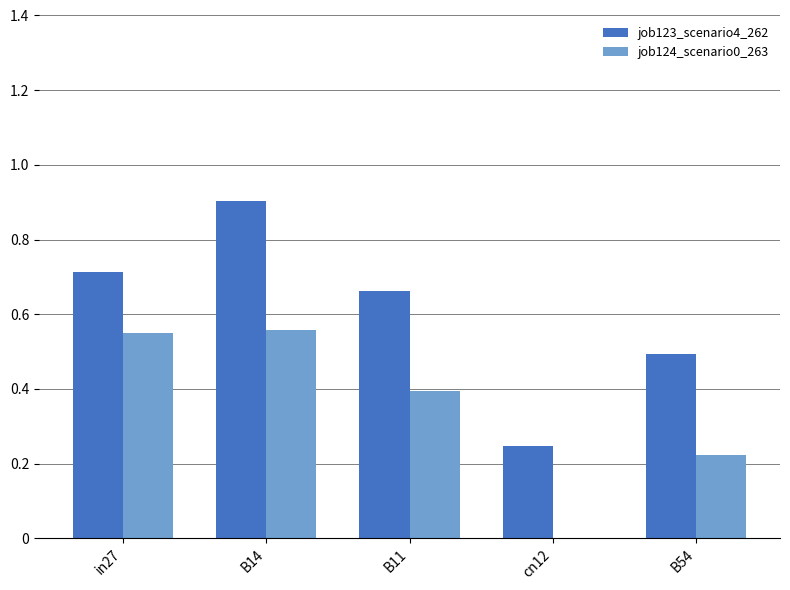

At which label does job123_scenario4_262 reach its peak?

B14